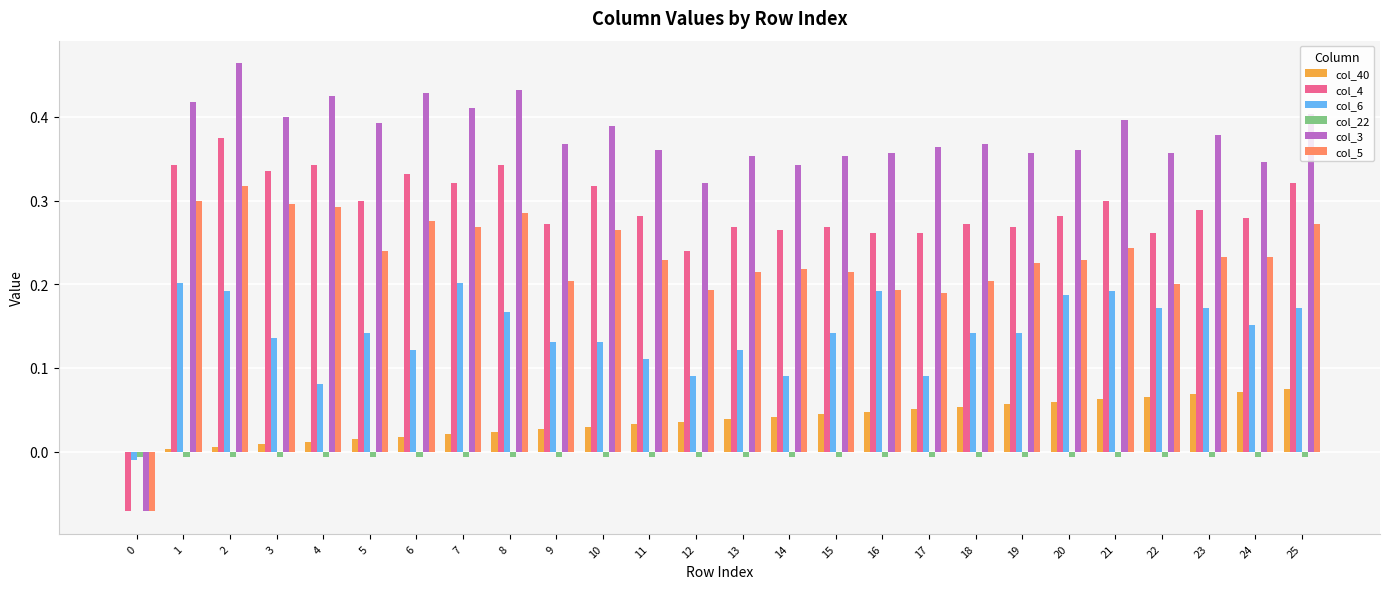

Are the bars horizontal?

No